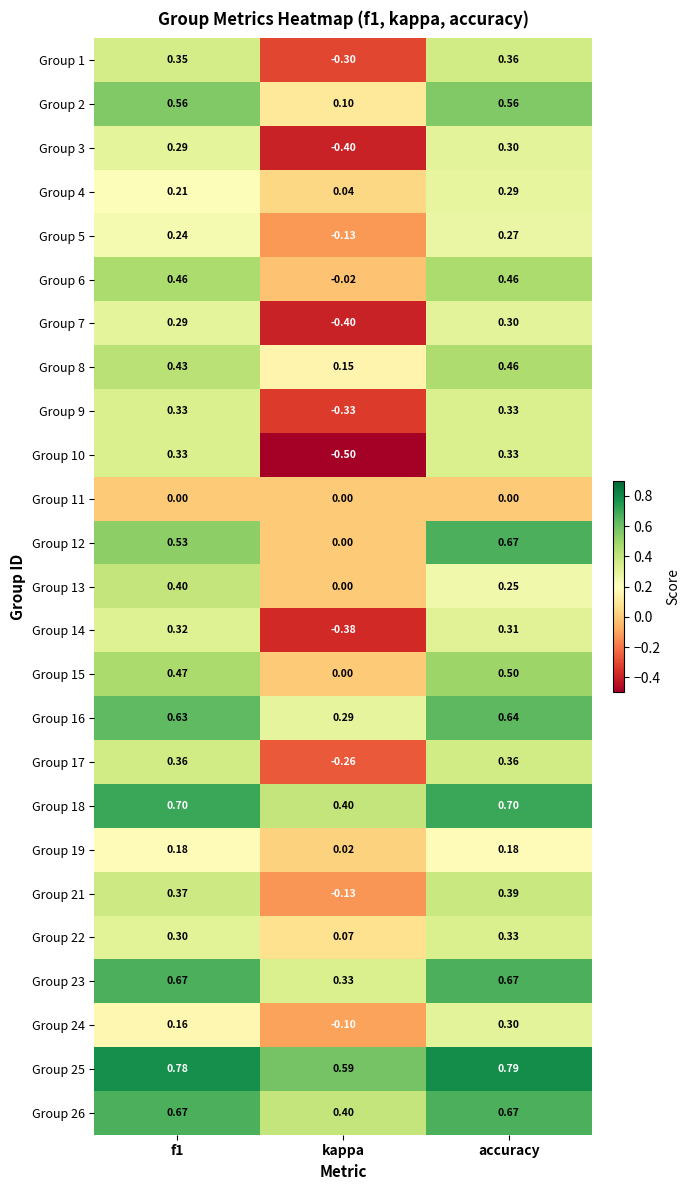

At which label is Group 5 closest to 0?

kappa